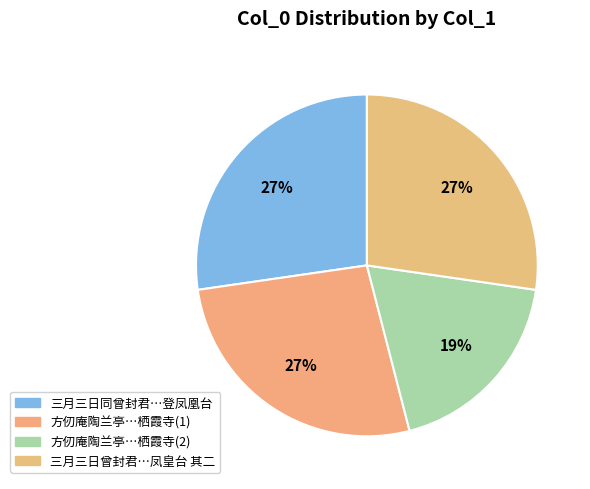

Which category has the biggest portion of the pie?

三月三日曾封君张比部邀阮令公登凤皇台 其二